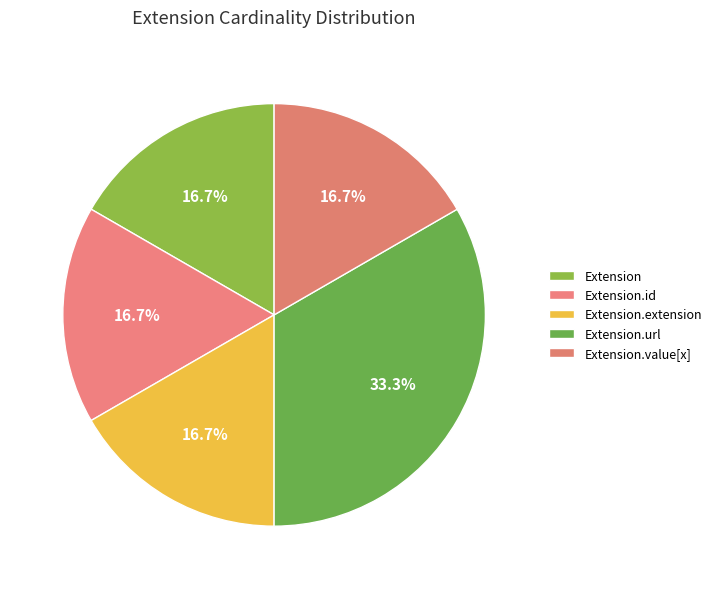

To the nearest percent, what is the average slice percentage?

20%